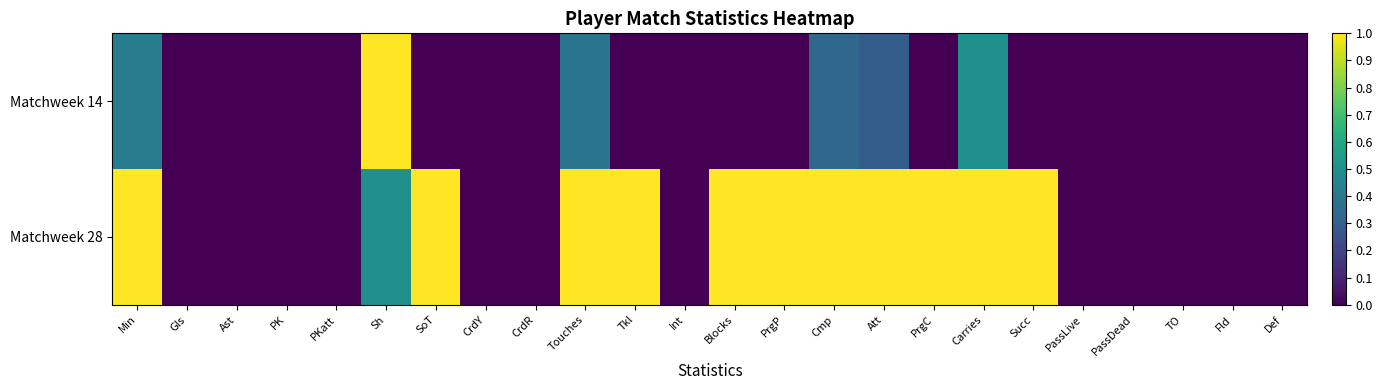

What is the total value across all series at PrgP?

1.0